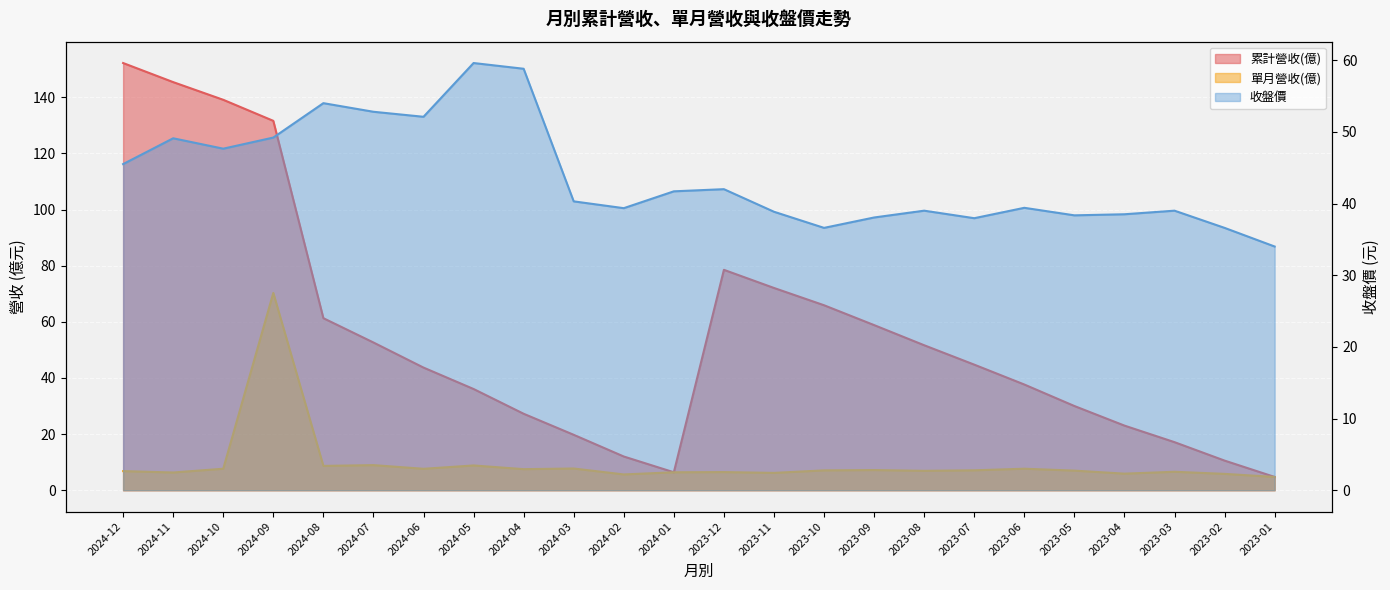

What is the total value across all series at 2024-03?

67.8